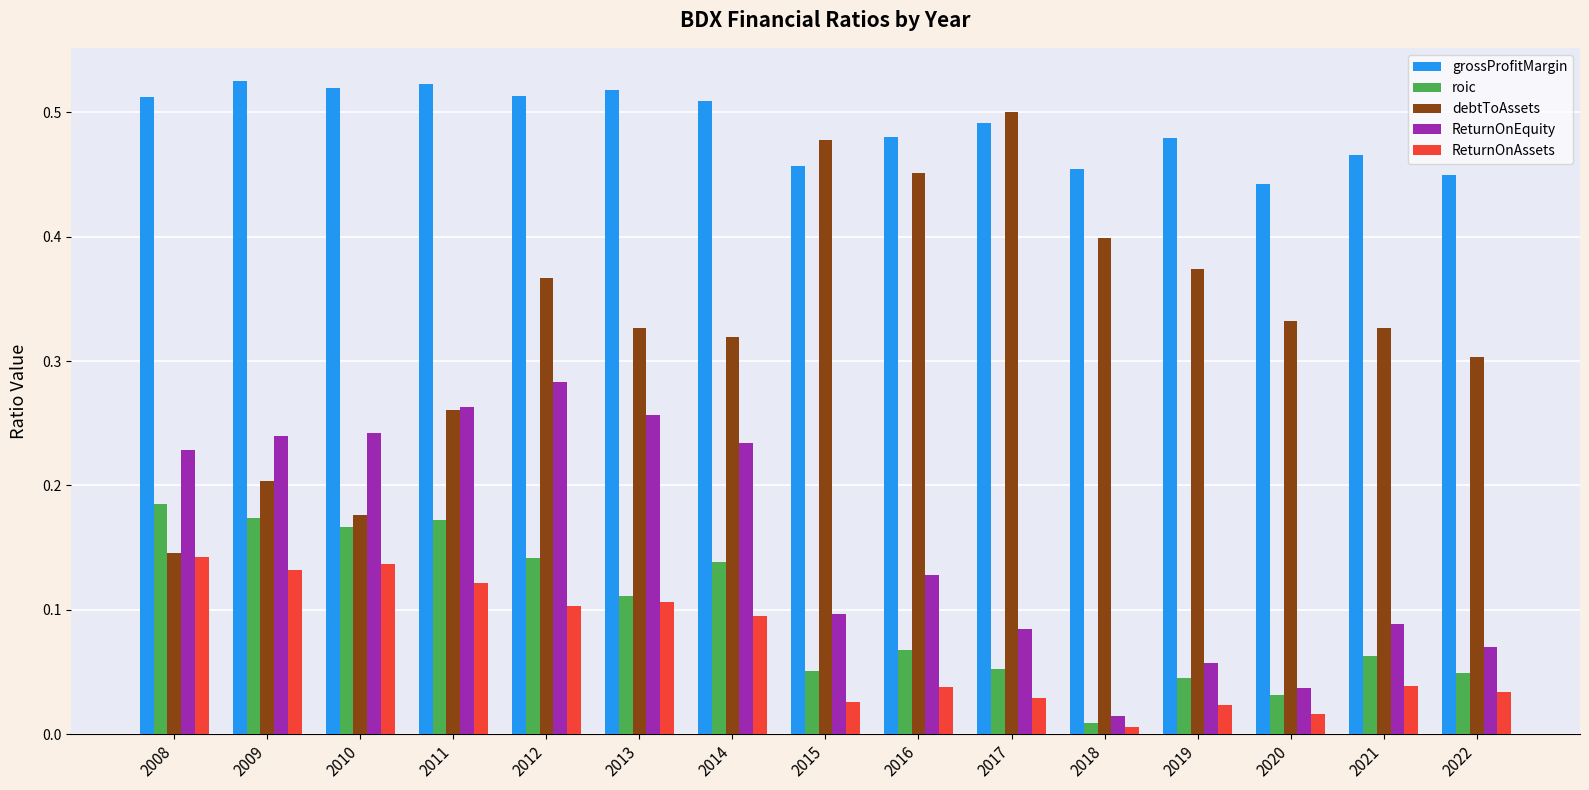

Which series has the largest range (max minus min)?

debtToAssets